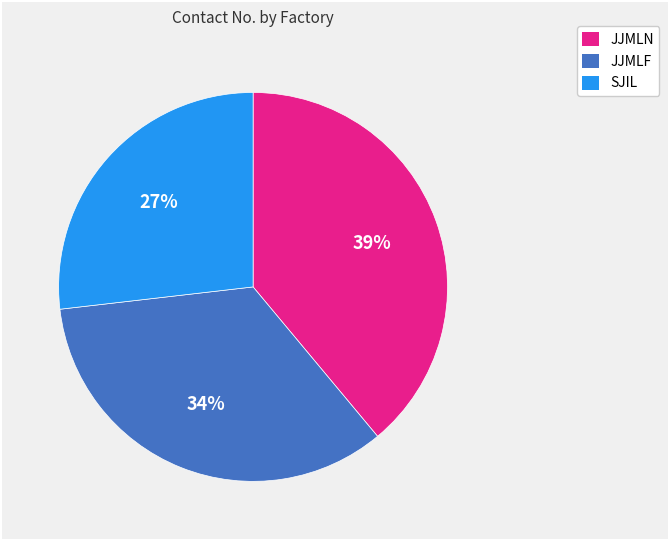

Does any single category account for the majority?

No